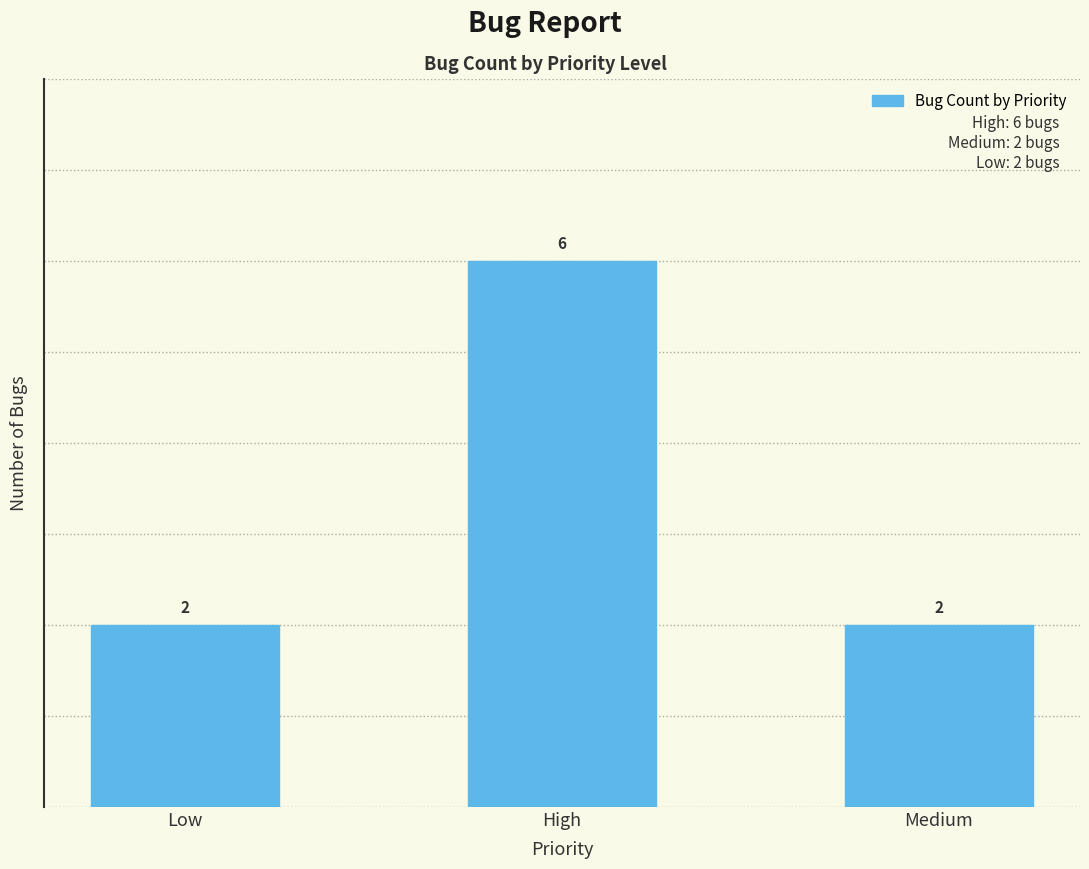

What is the label of the 1st bar from the right?

Medium